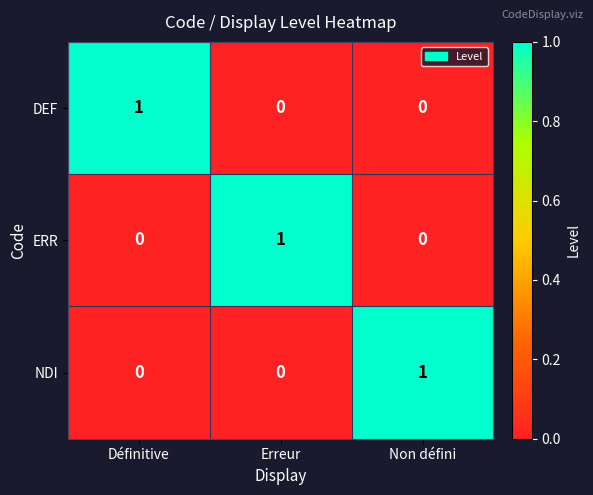

What is the total value across all series at Définitive?

1